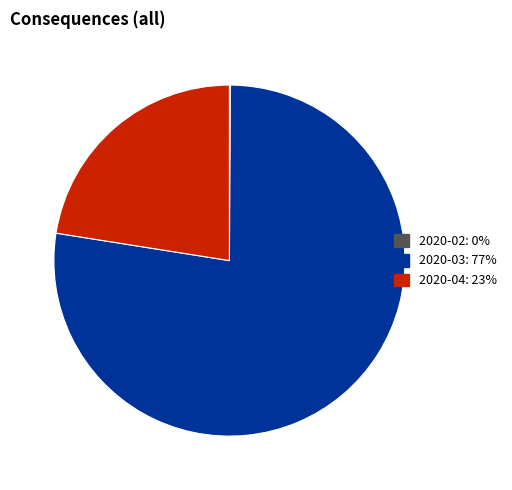

Is there a majority slice in this chart?

Yes